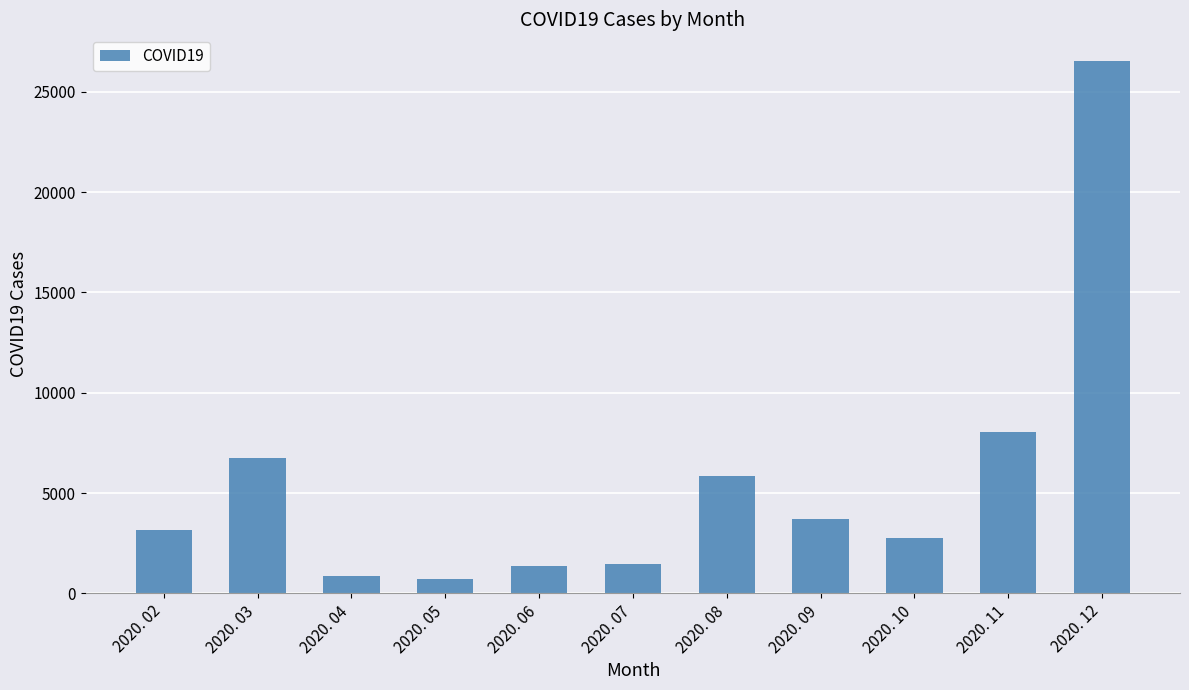

What is the maximum value shown in the chart?

26534